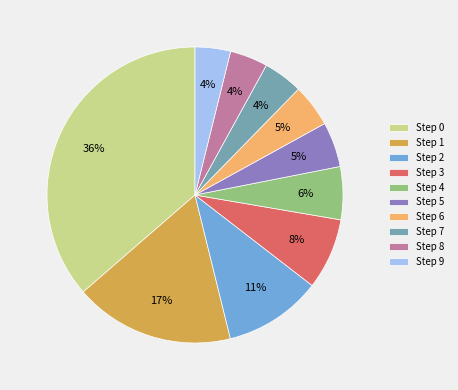

To the nearest percent, what portion does Step 8 represent?

4%